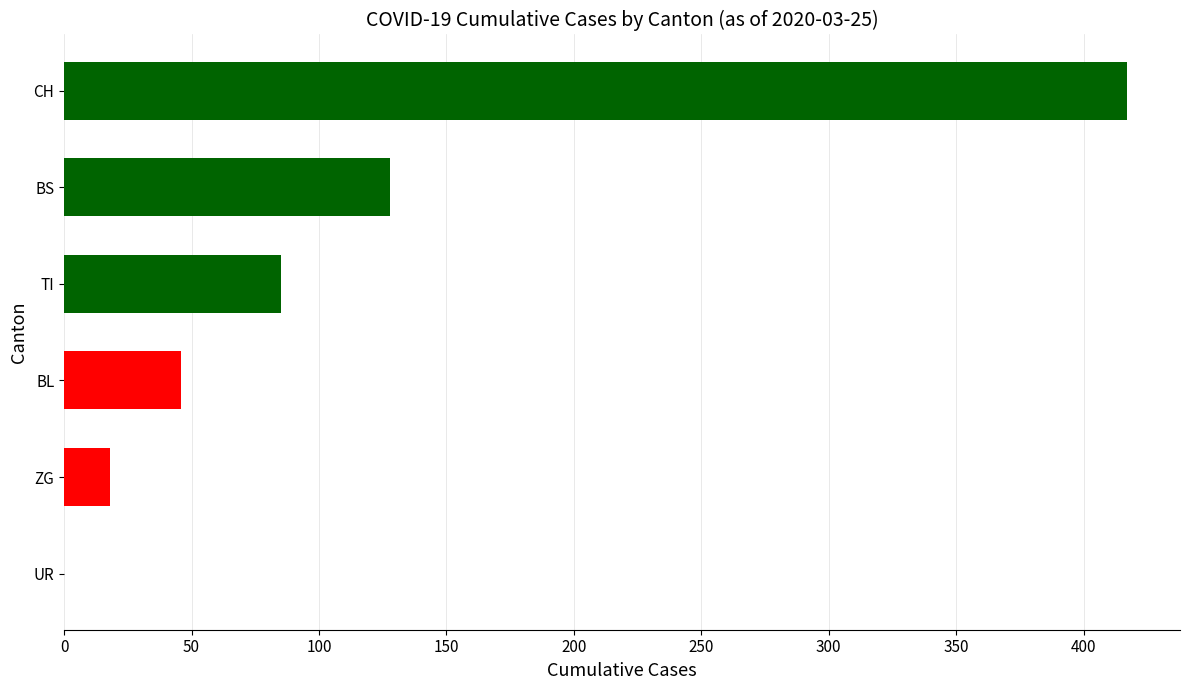

Approximately how many times larger is the value at BS compared to CH?

0.3